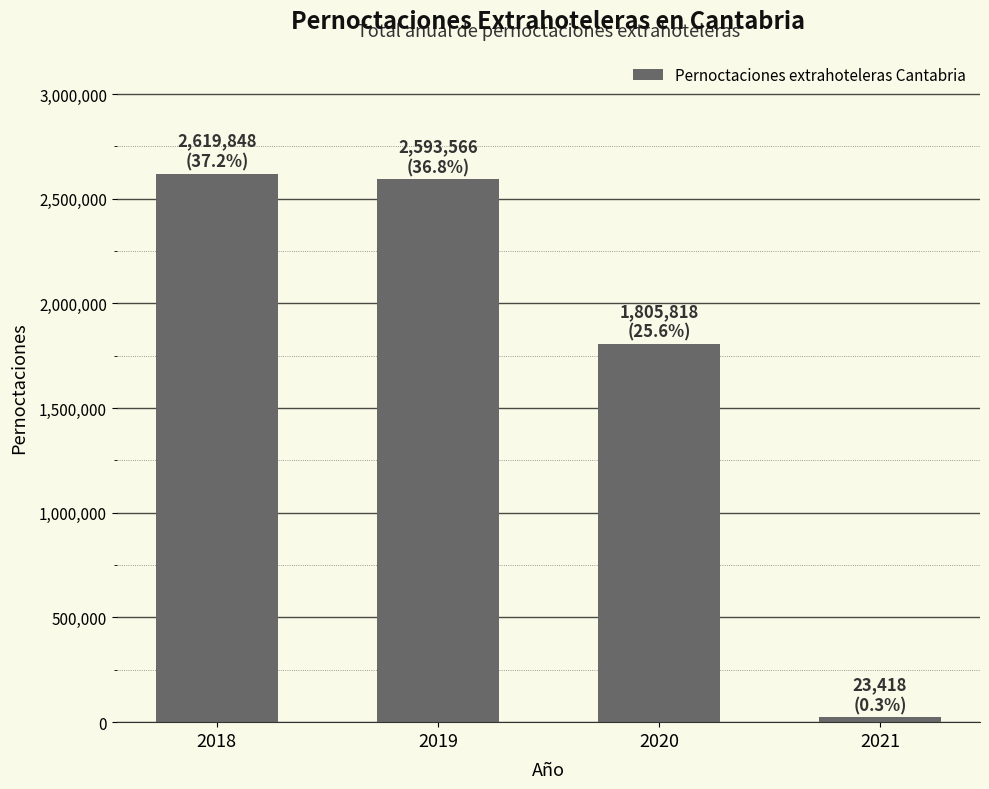

List the labels in order of value, largest first.

2018, 2019, 2020, 2021